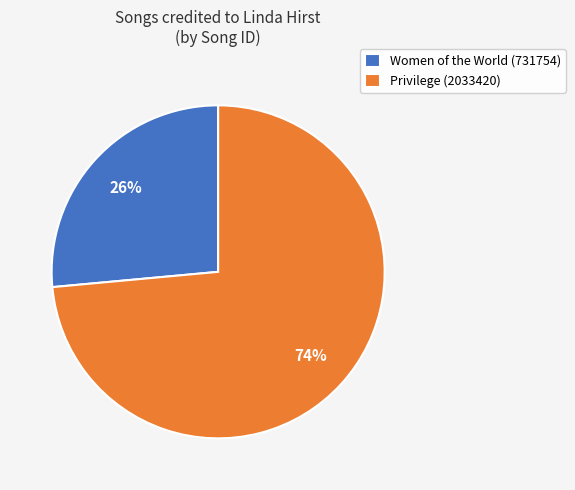

What is the ratio of the value at Women of the World (731754) to the value at Privilege (2033420)?

0.4